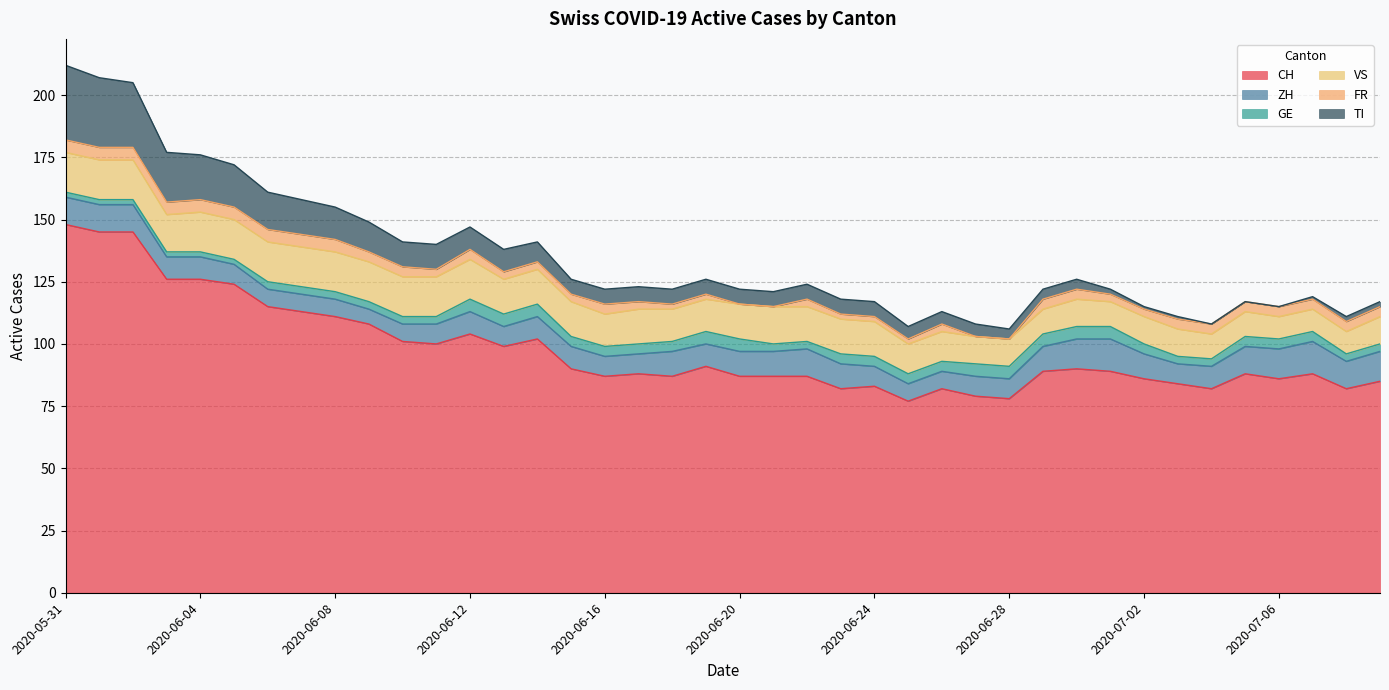

True or false: FR and CH intersect in this chart.

False